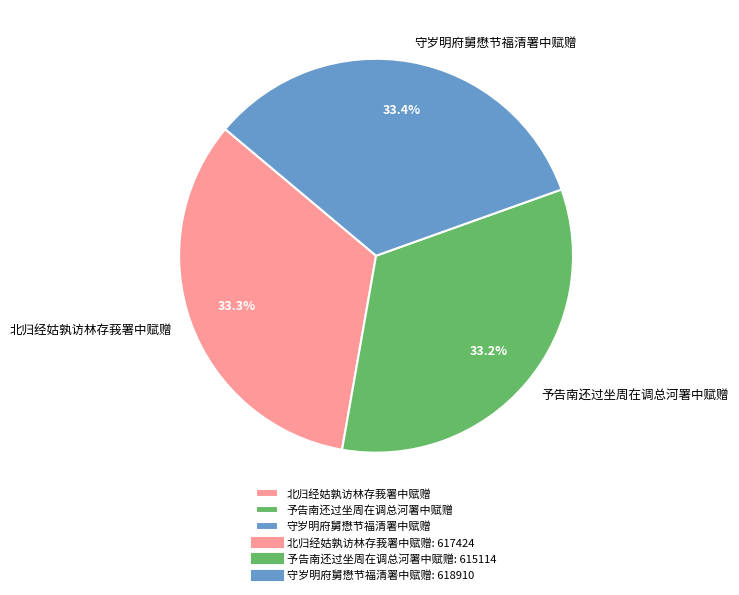

Is there a majority slice in this chart?

No